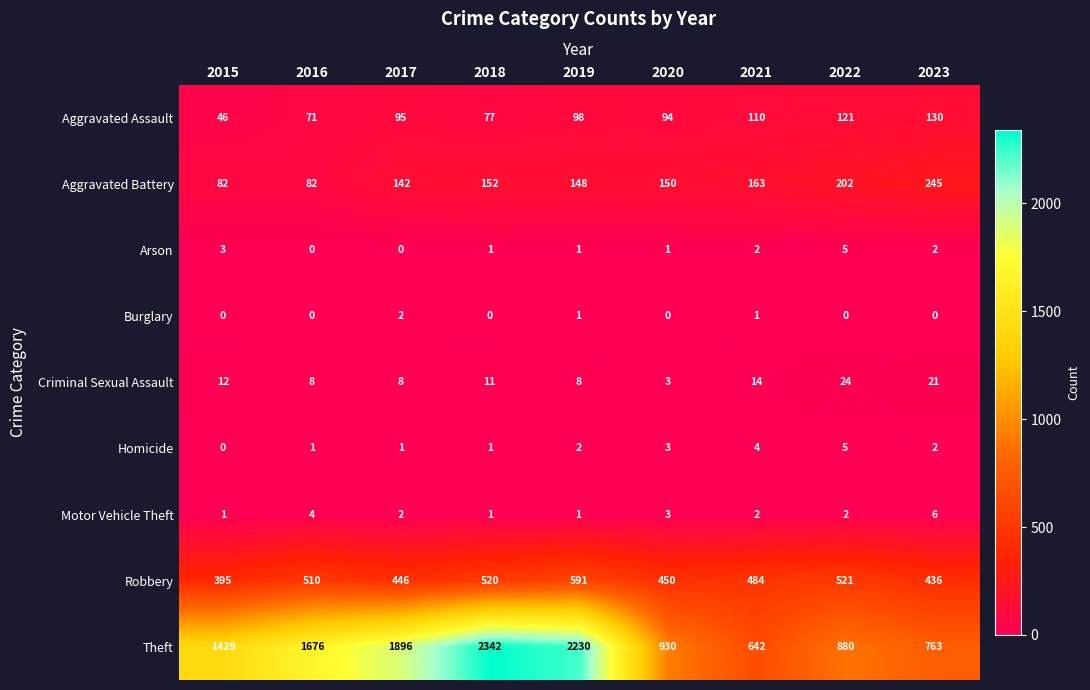

What is the total value across all series at 2016?

2352